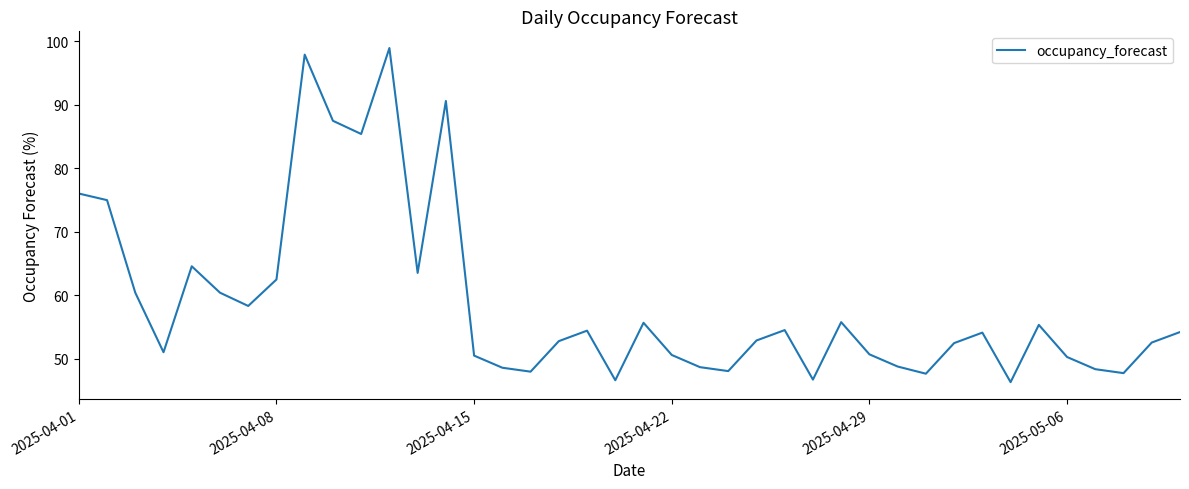

What is the greatest value displayed?

99.0